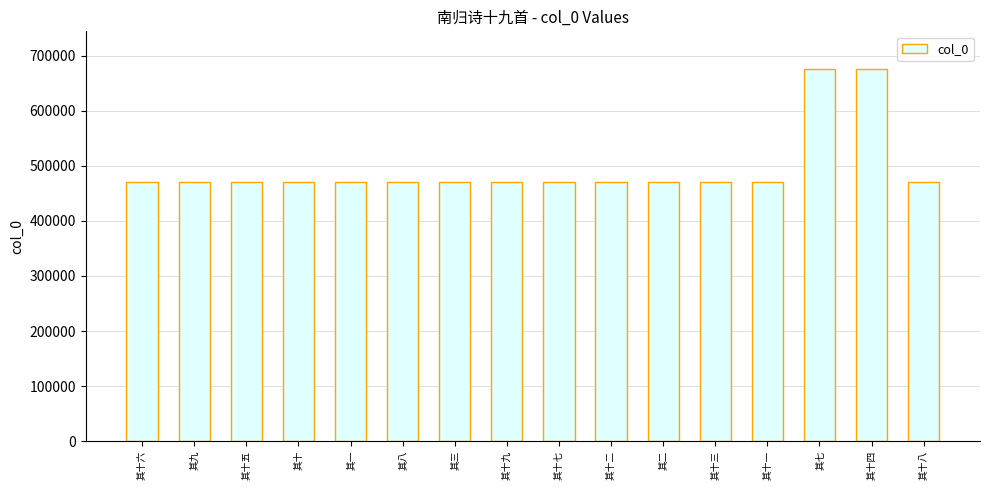

What is the smallest value displayed?

470566